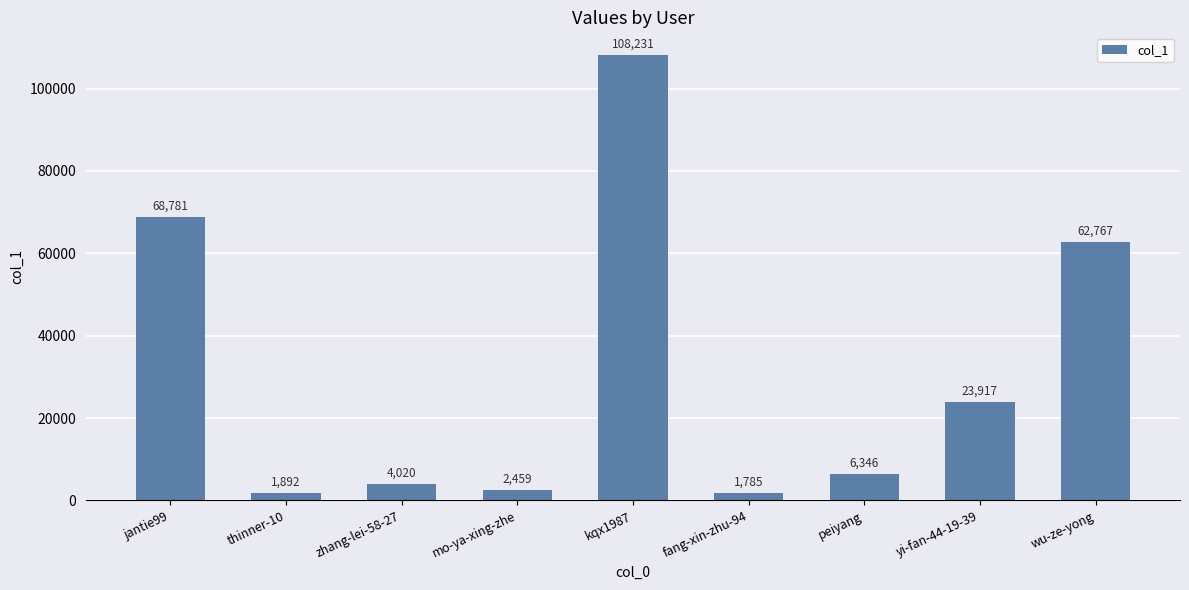

What is the ratio of the value at yi-fan-44-19-39 to the value at jantie99?

0.3